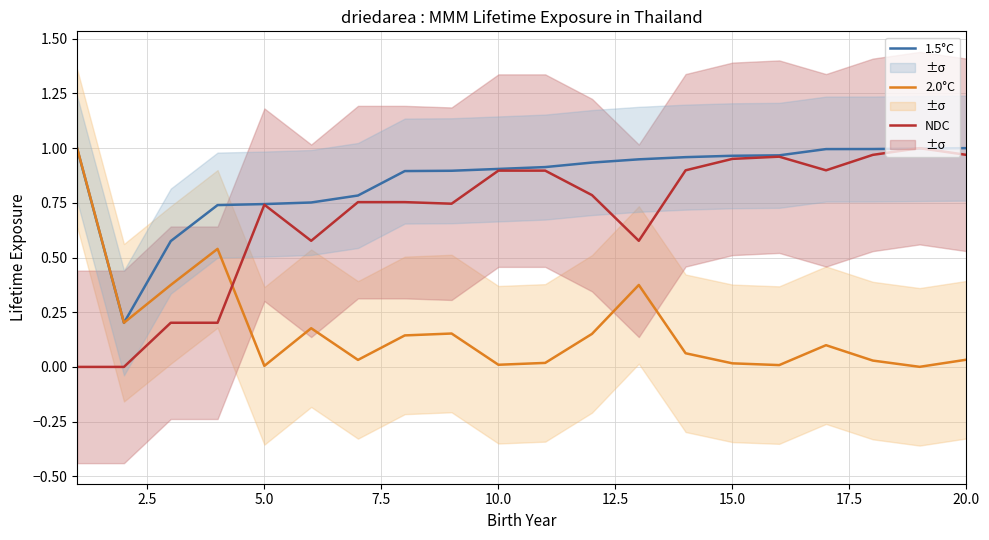

True or false: NDC and 2.0°C intersect in this chart.

True